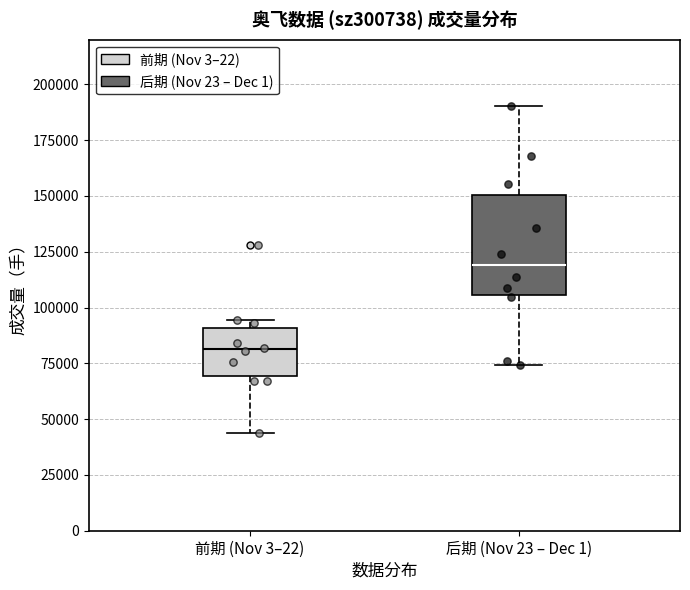

Which box has the highest median line?

后期 (Nov 23 – Dec 1)